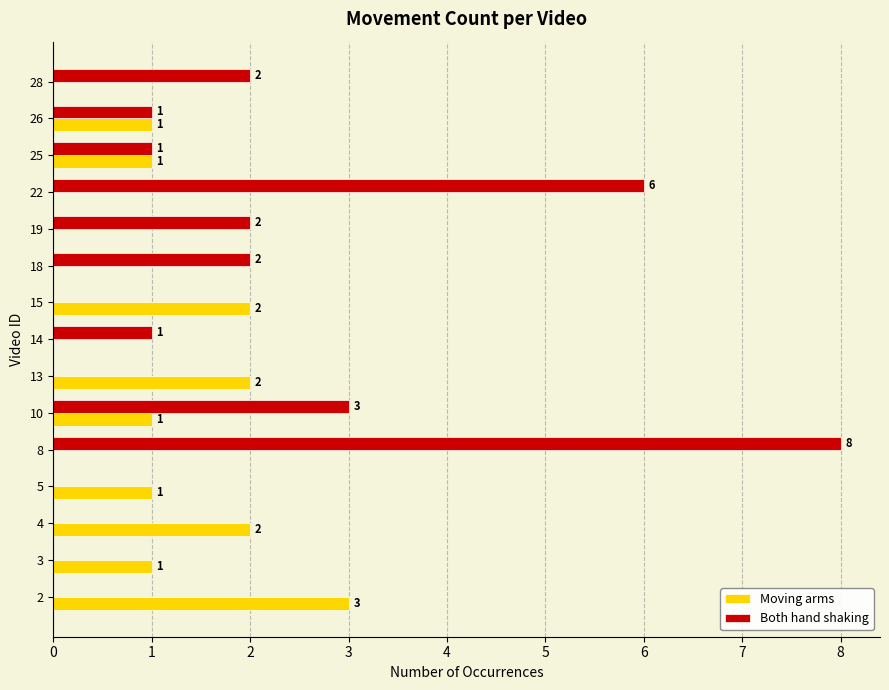

Which series changed the most between 10 and 25?

Both hand shaking